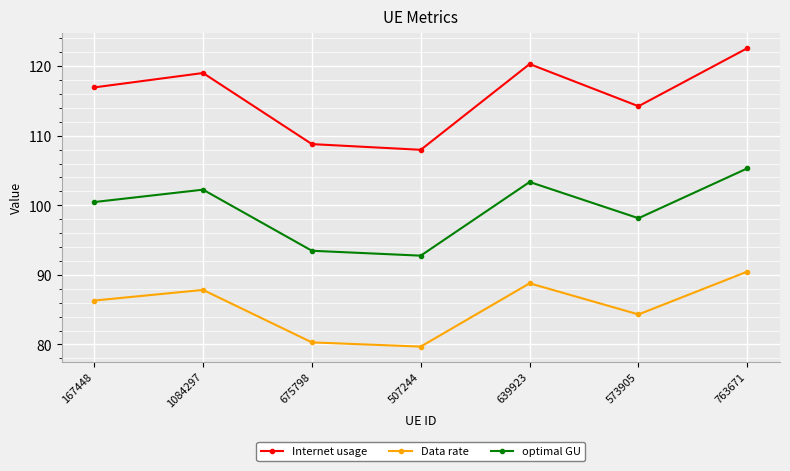

At which category does optimal GU reach its first local peak?

1084297